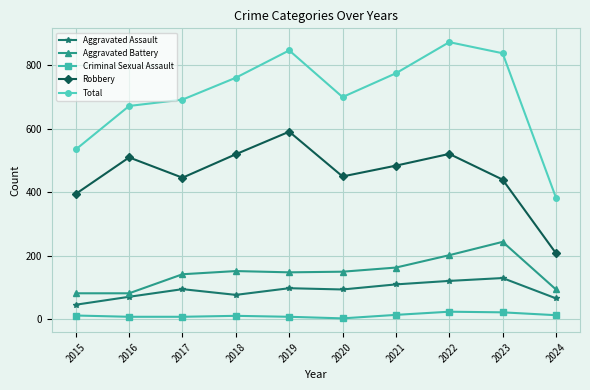

The value of Total at 2018 is 1033. True or false?

False